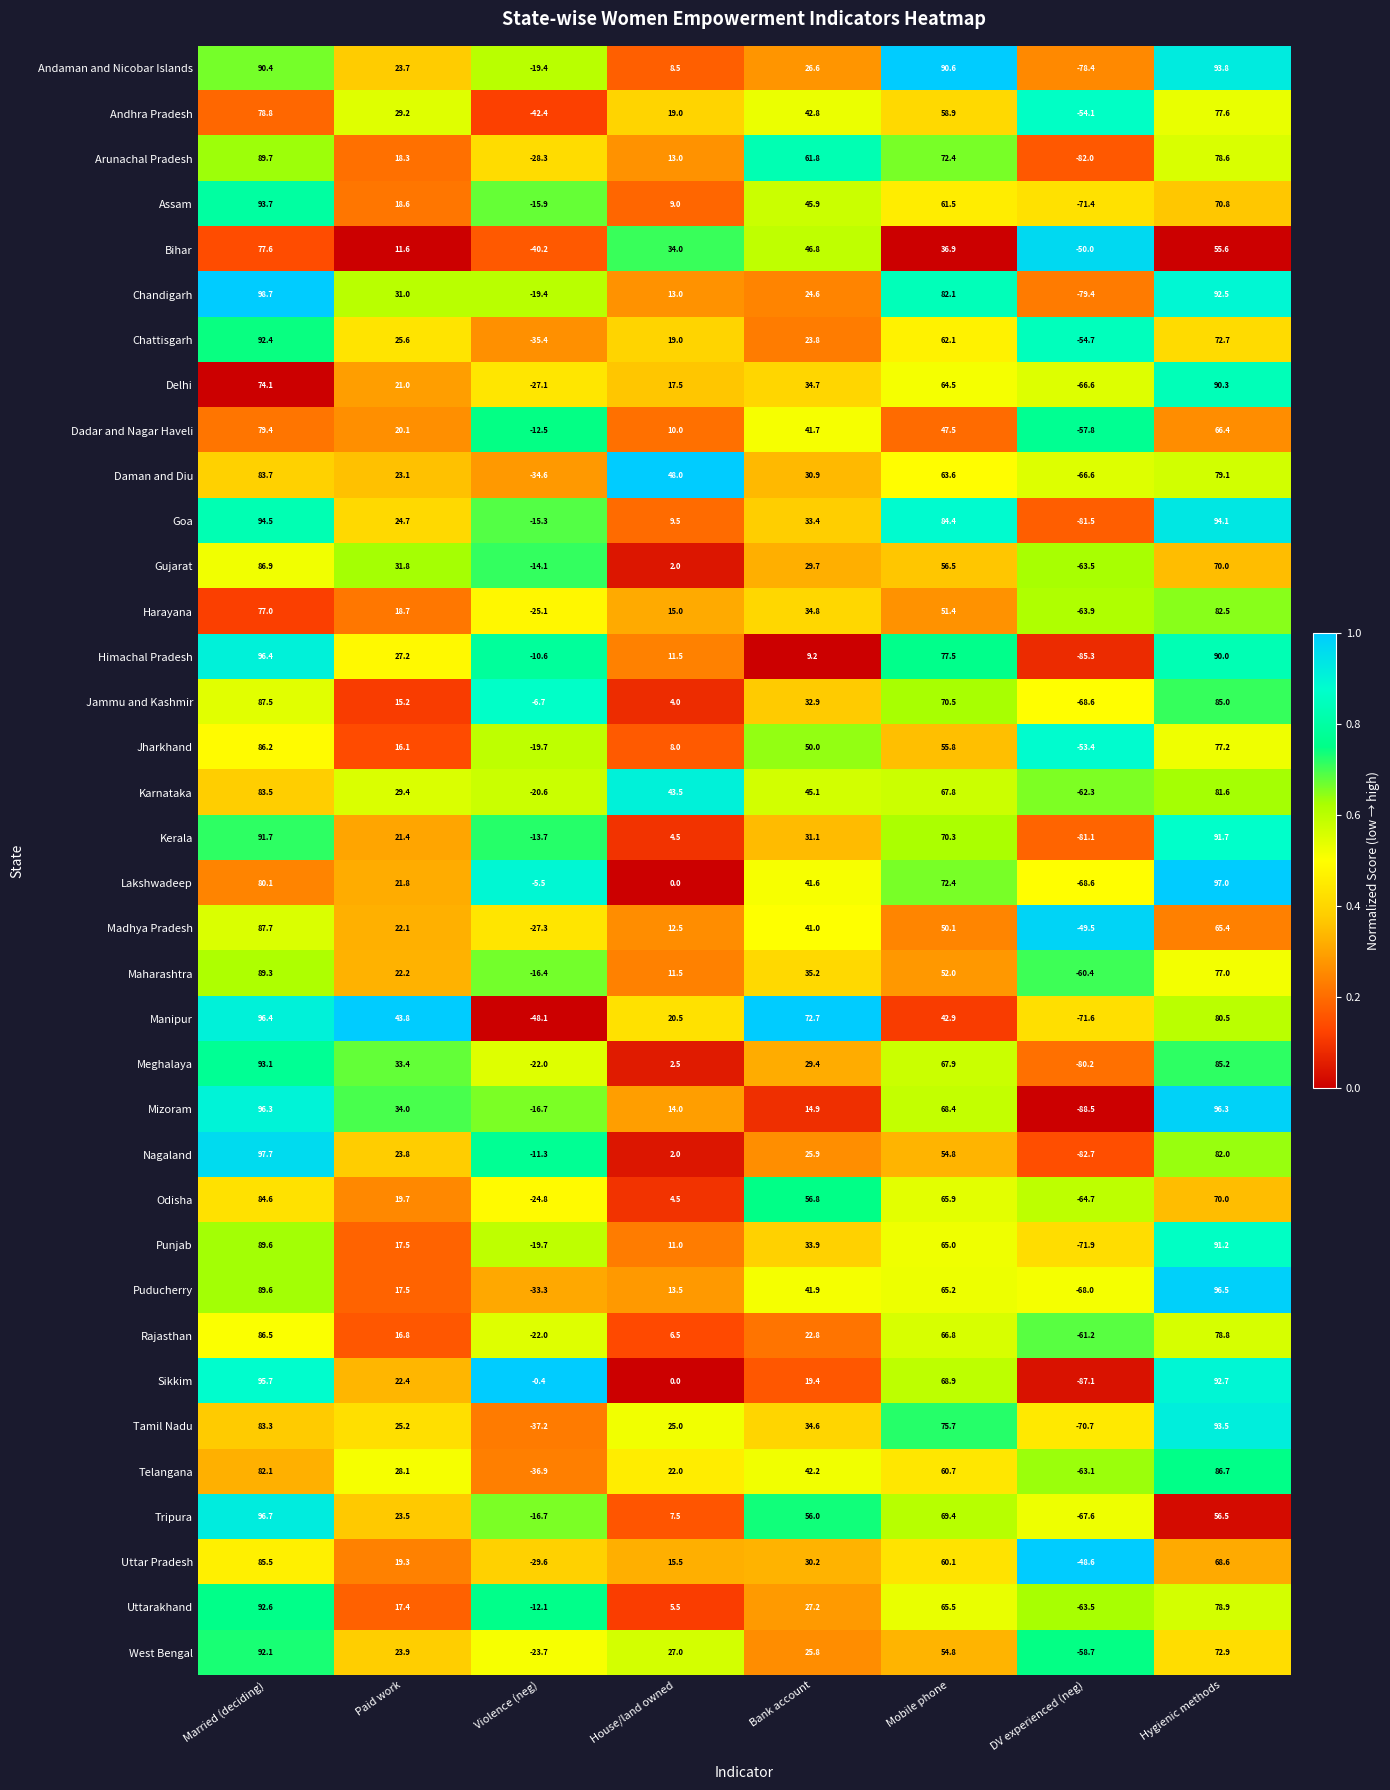

Is the value of Nagaland at House/land owned greater than the value of Bihar at Paid work?

No